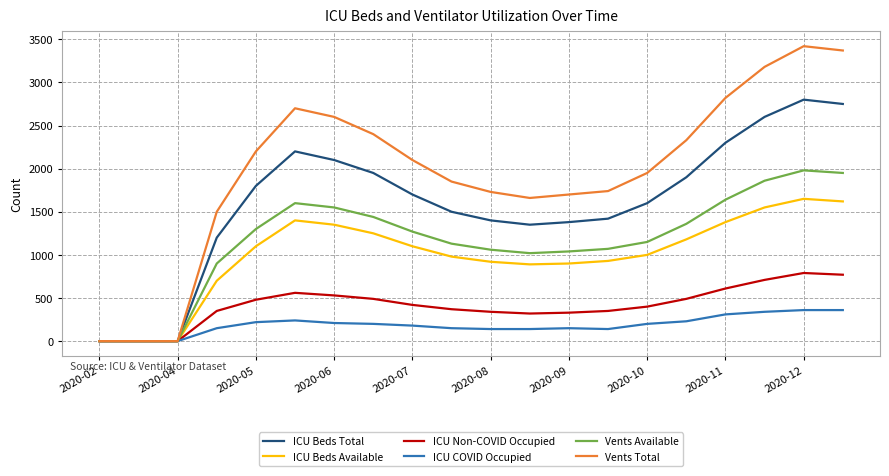

True or false: ICU Beds Available has more than 2 interior local peaks.

False